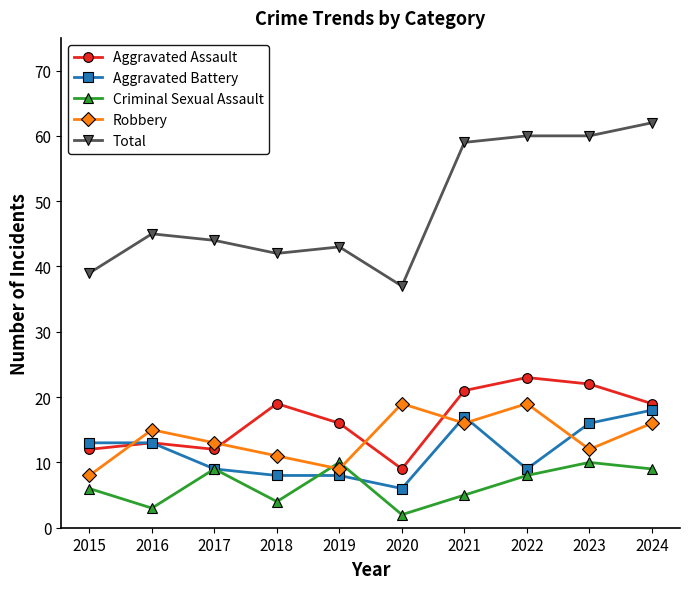

Reading right to left, list all the values displayed in this chart.

Aggravated Assault: 19	22	23	21	9	16	19	12	13	12
Aggravated Battery: 18	16	9	17	6	8	8	9	13	13
Criminal Sexual Assault: 9	10	8	5	2	10	4	9	3	6
Robbery: 16	12	19	16	19	9	11	13	15	8
Total: 62	60	60	59	37	43	42	44	45	39